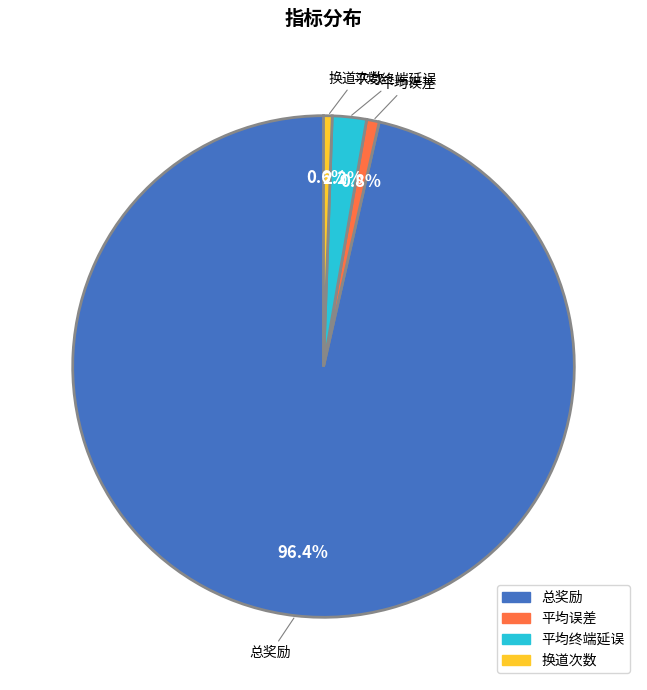

To the nearest percent, what is the average slice percentage?

25%